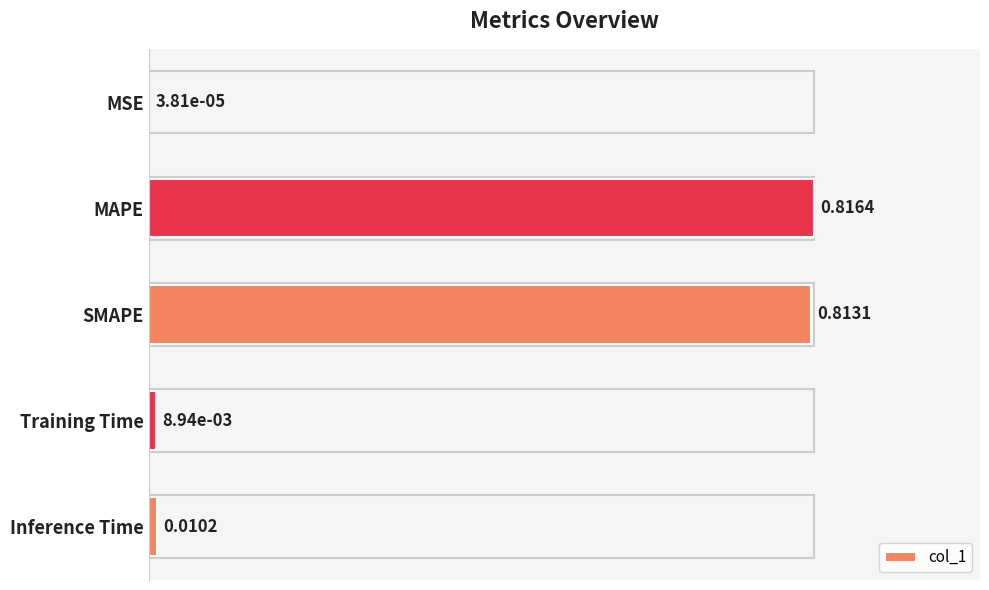

What is the sum of the values at MAPE and Inference Time?

1.0